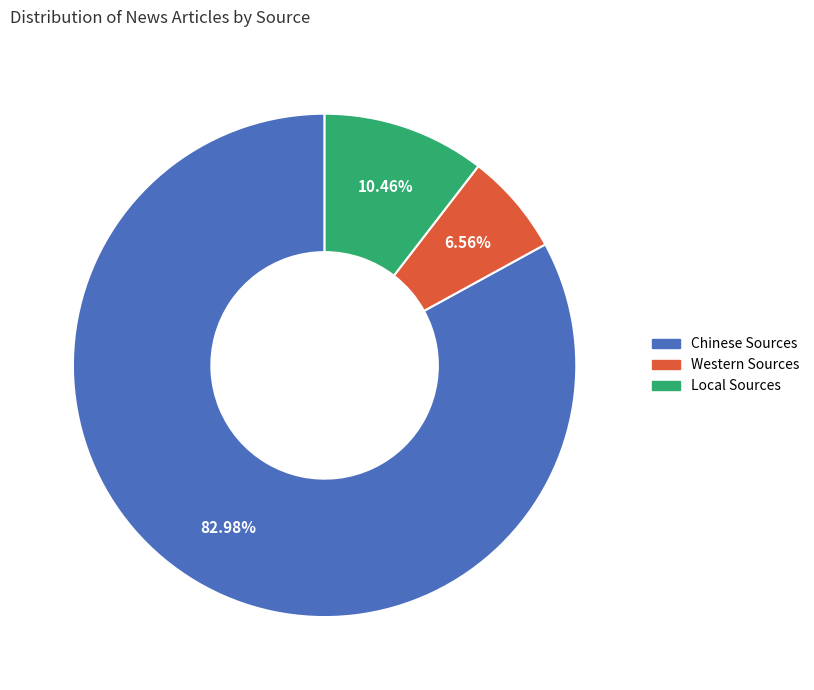

Which has a higher value, Local Sources or Western Sources?

Local Sources